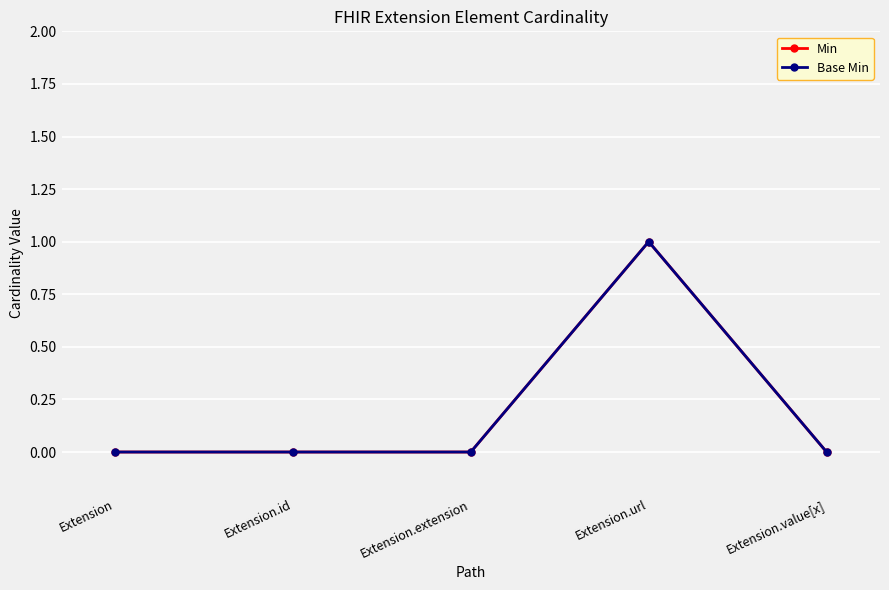

What position from the right is Extension.value[x]?

1